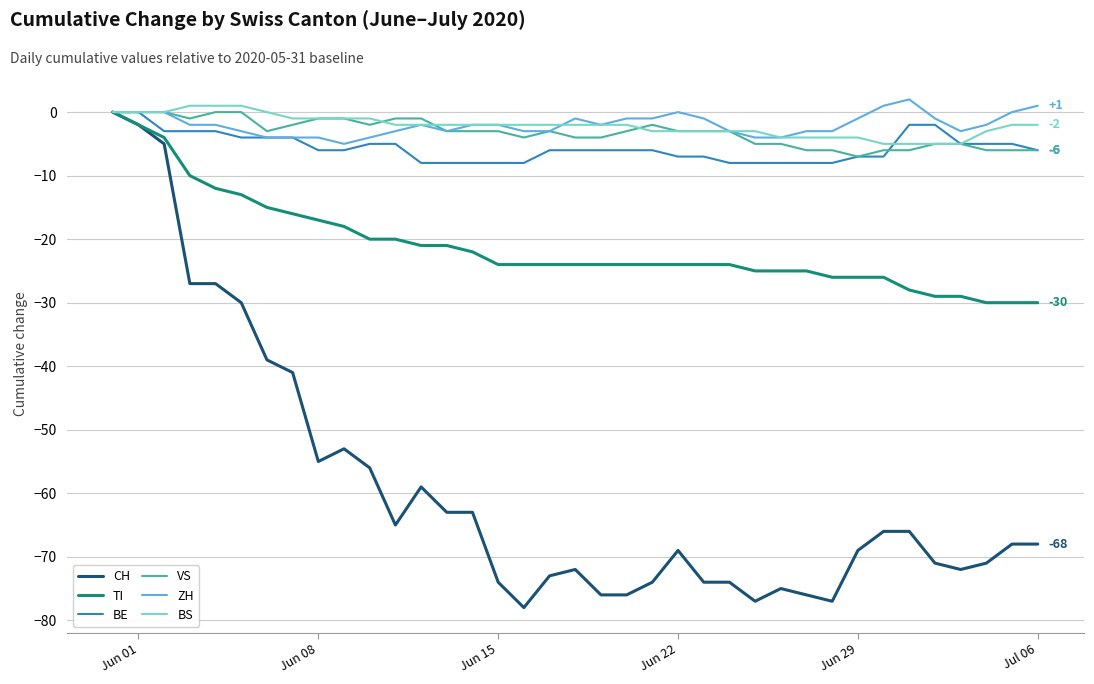

What is the sum of all TI values?

-780